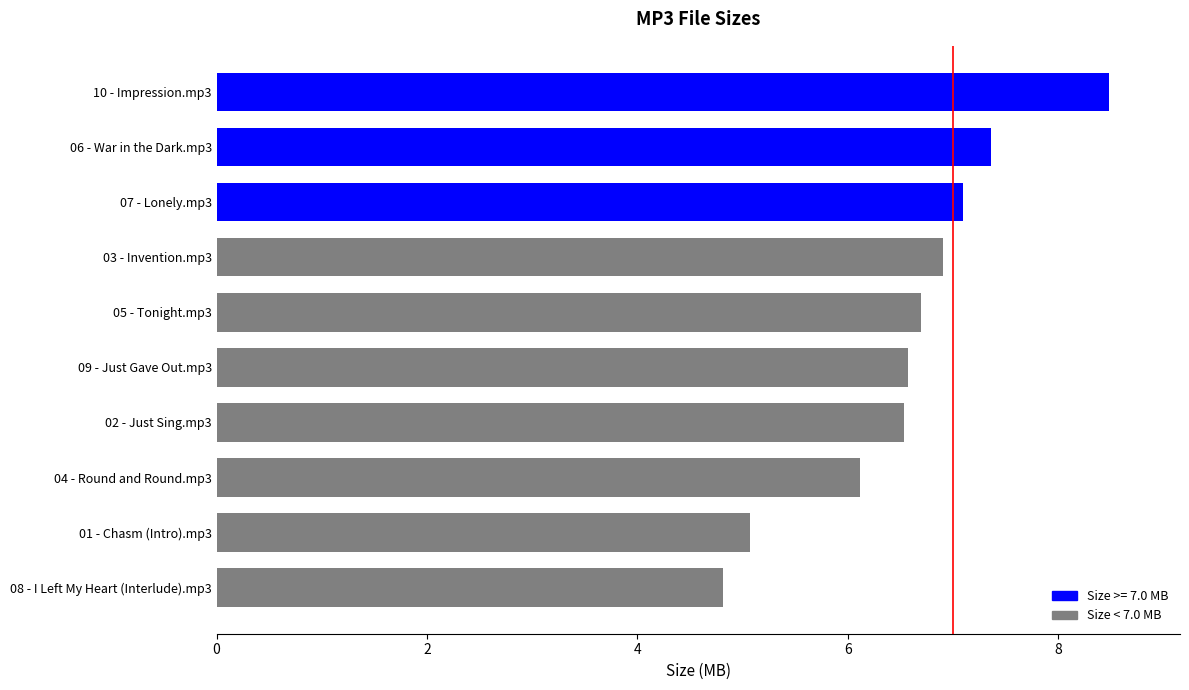

True or false: the data shows 6.7 at 05 - Tonight.mp3.

True